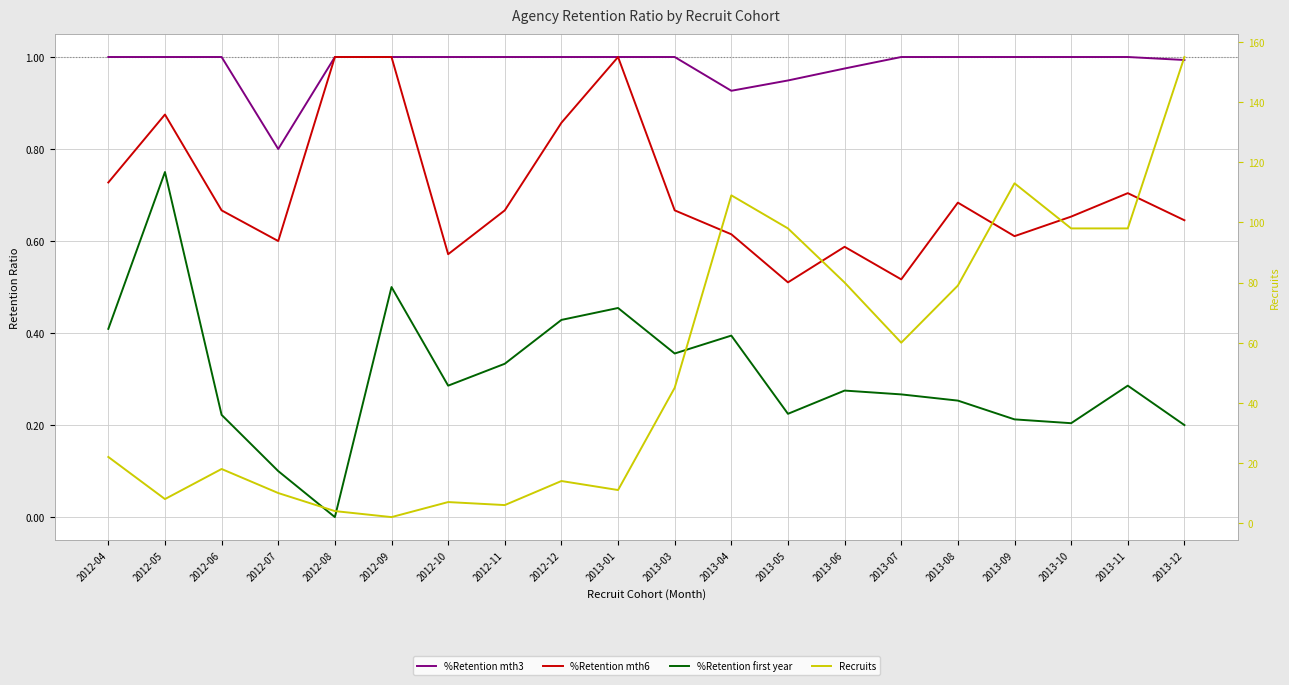

Is it true that %Retention mth3 equals 1.0 at 2012-06?

True